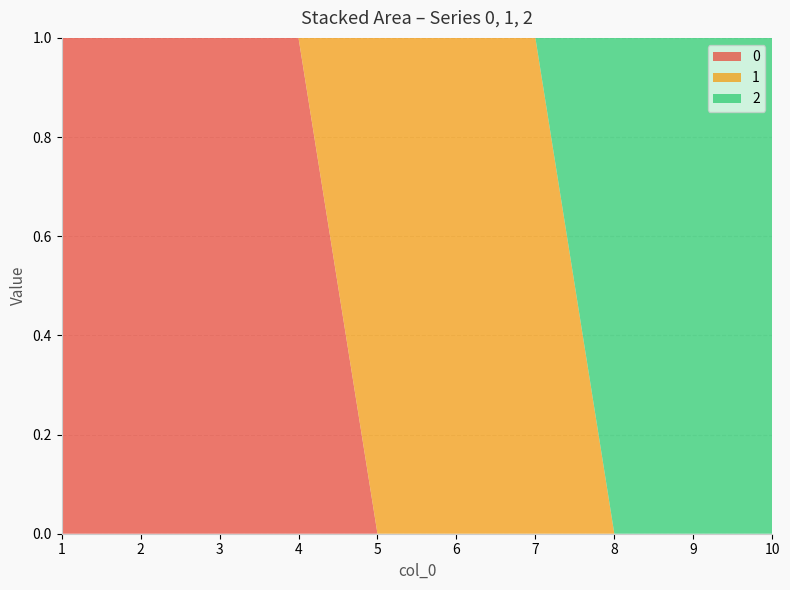

Reading right to left, what are all the values shown in this chart?

0: 10=0	9=0	8=0	7=0	6=0	5=0	4=1	3=1	2=1	1=1
1: 10=0	9=0	8=0	7=1	6=1	5=1	4=0	3=0	2=0	1=0
2: 10=1	9=1	8=1	7=0	6=0	5=0	4=0	3=0	2=0	1=0